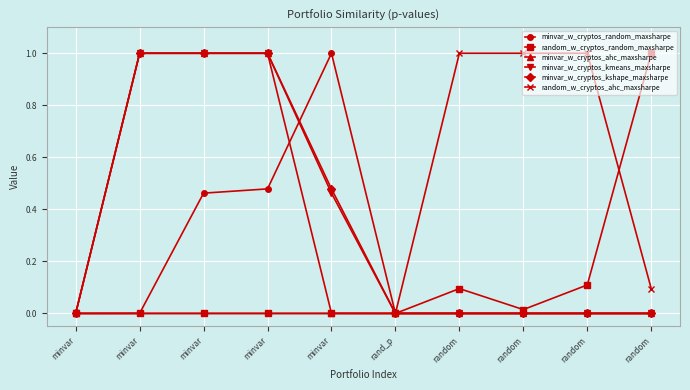

What is the sum of all random_w_cryptos_ahc_maxsharpe values?

3.1